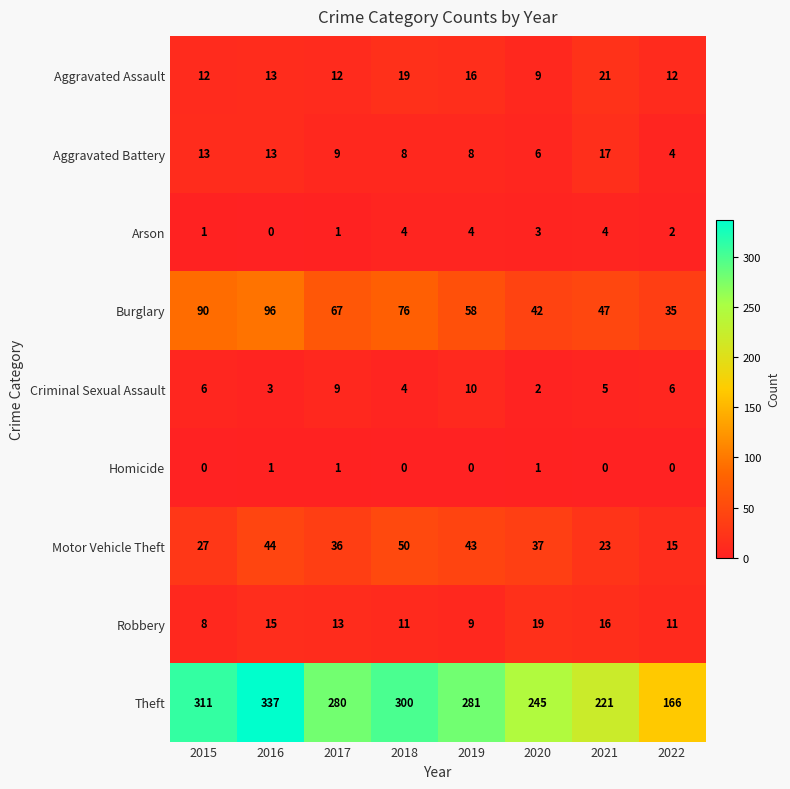

Where is Arson nearest to the value 2?

2022